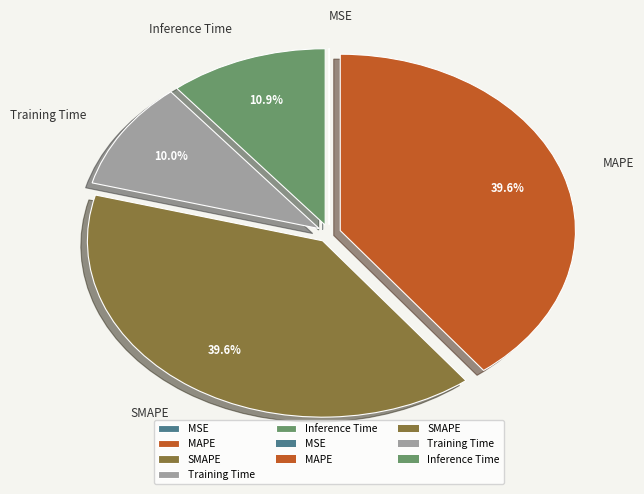

The MAPE slice represents 51% of the pie. True or false?

False